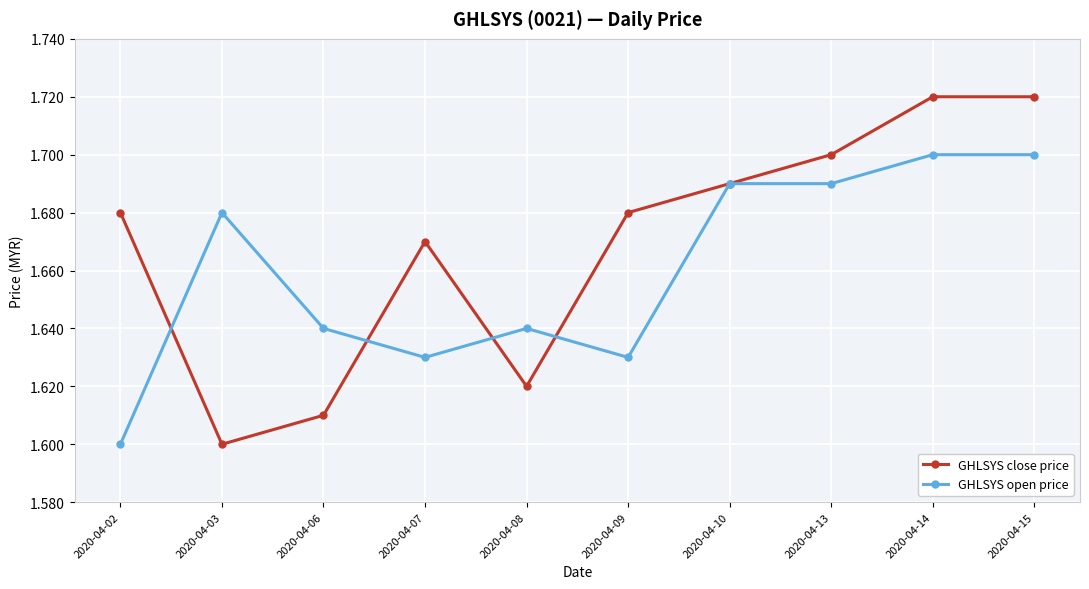

Rank the series by their maximum value, from highest to lowest.

GHLSYS close price, GHLSYS open price